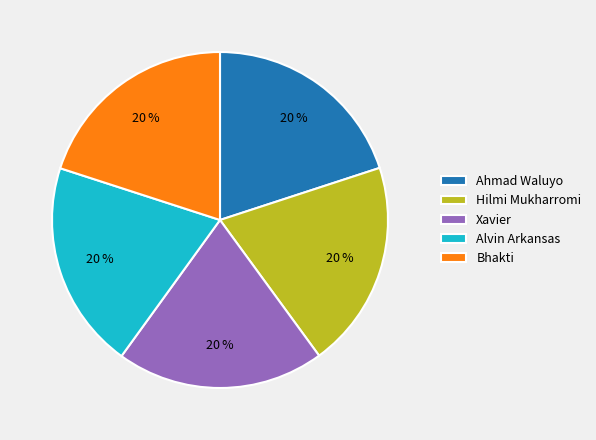

What percentage is the Hilmi Mukharromi slice, to the nearest percent?

20%